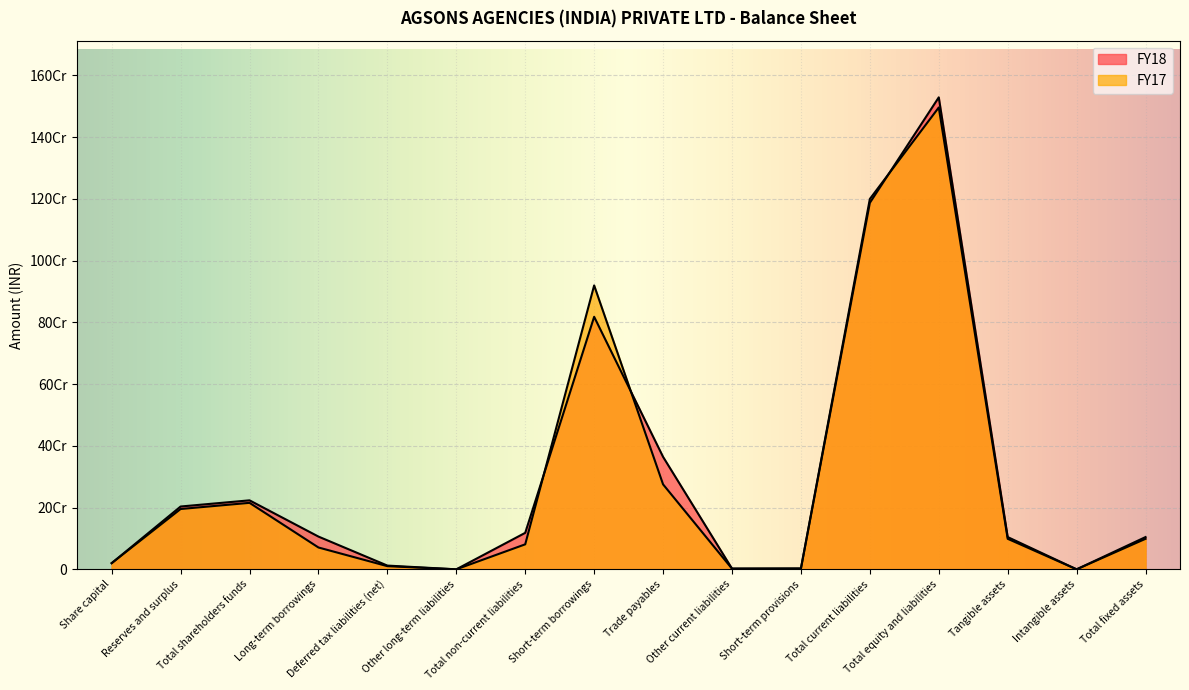

In FY17, how many points are lower than both neighbors (excluding endpoints)?

3